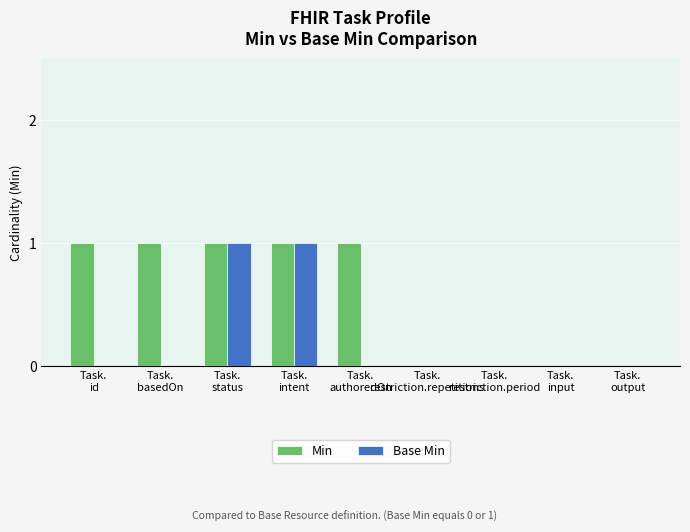

Which series has the largest total across all categories?

Min